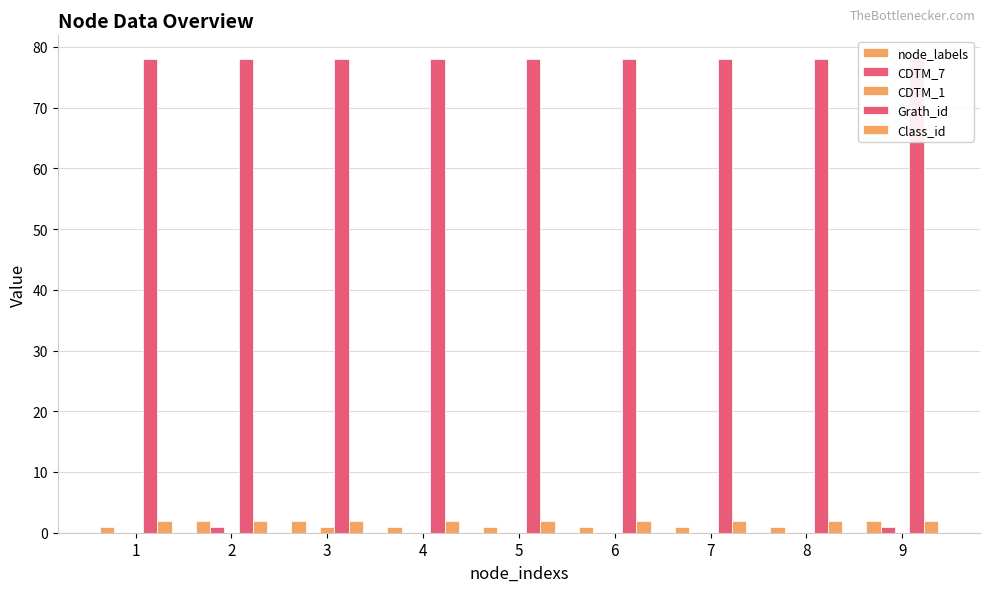

Read the Grath_id value at 7.

78